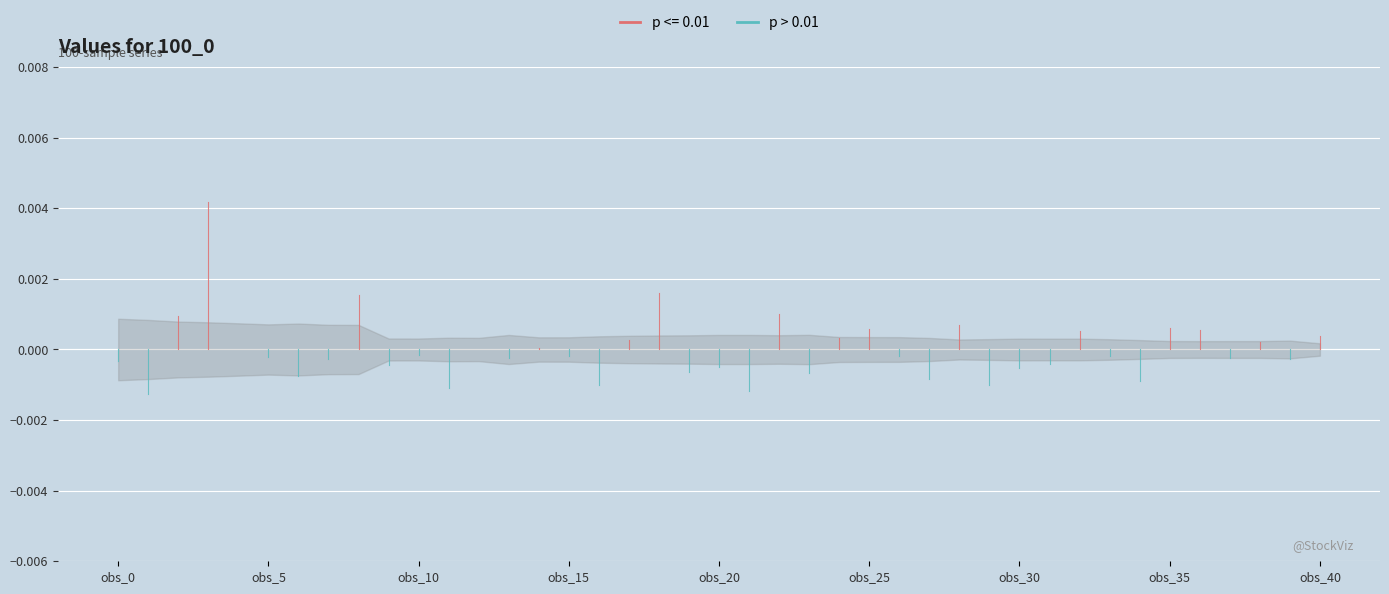

How many interior local peaks (higher than both neighbors) does the data have?

8